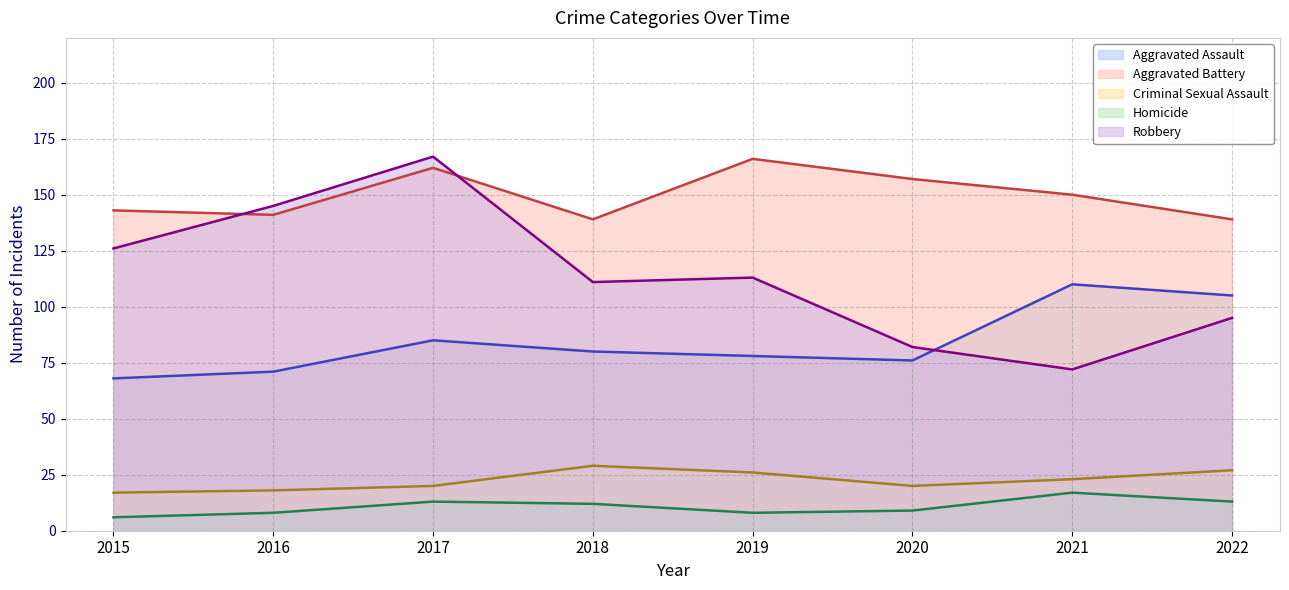

How many interior local peaks does the Homicide series have?

2